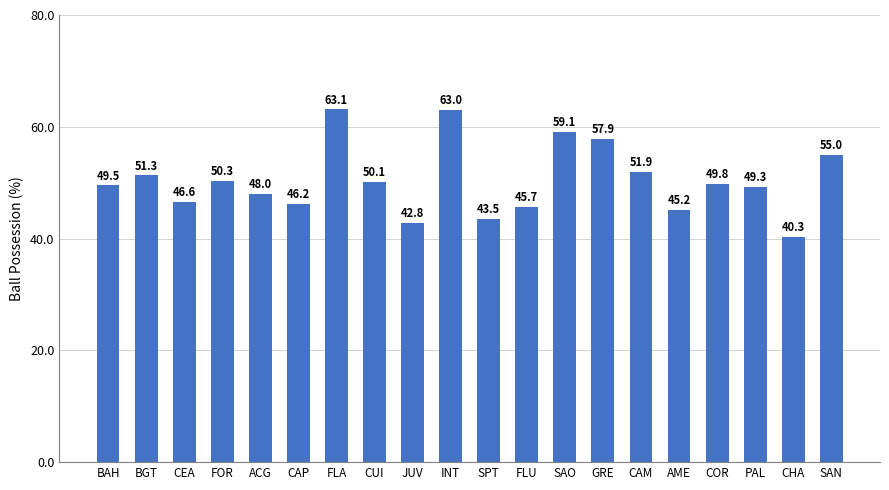

Count the number of categories in the chart.

20